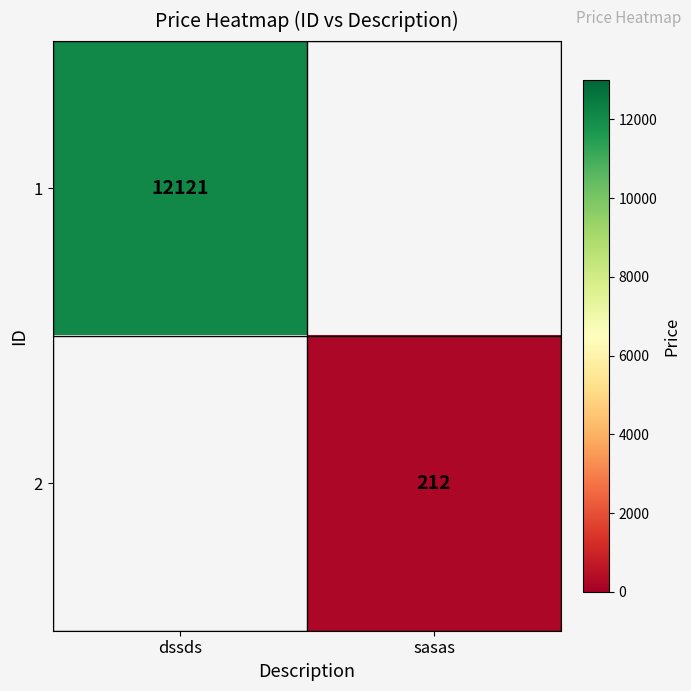

Is the value of 2 at sasas greater than the value of 1 at dssds?

No